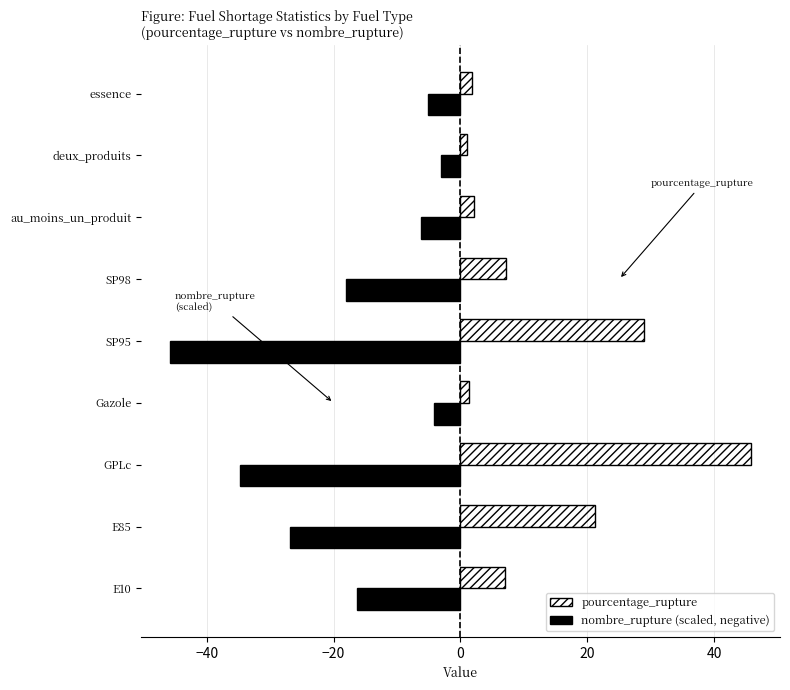

How many data points in nombre_rupture (scaled, negative) are less than -16?

5